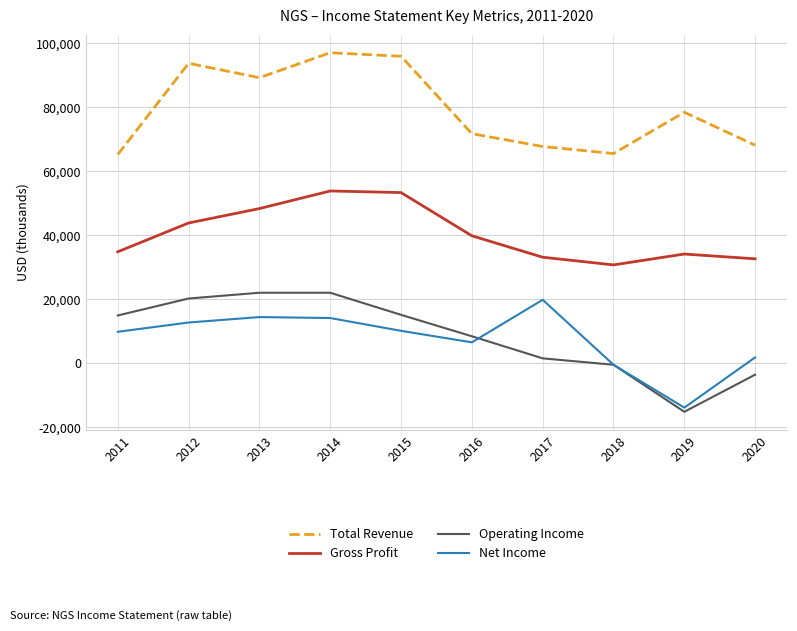

How many values in Operating Income are below zero?

3